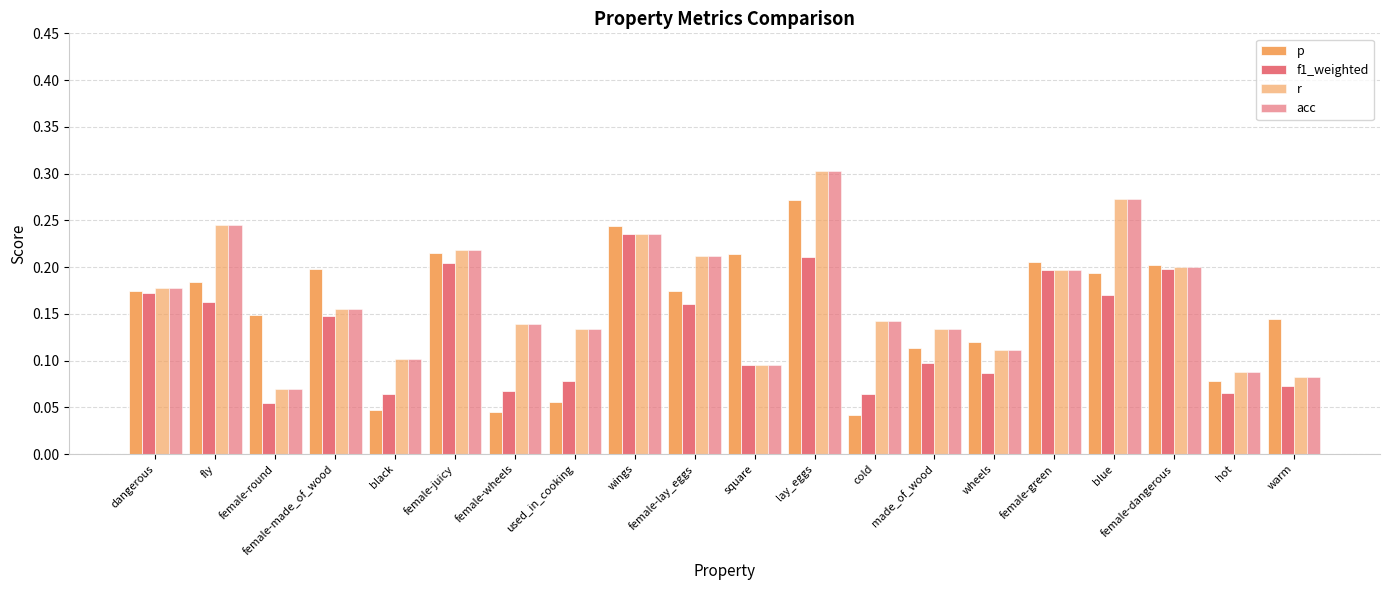

Reading right to left, extract all data points from this chart.

p: warm=0.1	hot=0.1	female-dangerous=0.2	blue=0.2	female-green=0.2	wheels=0.1	made_of_wood=0.1	cold=0.0	lay_eggs=0.3	square=0.2	female-lay_eggs=0.2	wings=0.2	used_in_cooking=0.1	female-wheels=0.0	female-juicy=0.2	black=0.0	female-made_of_wood=0.2	female-round=0.1	fly=0.2	dangerous=0.2
f1_weighted: warm=0.1	hot=0.1	female-dangerous=0.2	blue=0.2	female-green=0.2	wheels=0.1	made_of_wood=0.1	cold=0.1	lay_eggs=0.2	square=0.1	female-lay_eggs=0.2	wings=0.2	used_in_cooking=0.1	female-wheels=0.1	female-juicy=0.2	black=0.1	female-made_of_wood=0.1	female-round=0.1	fly=0.2	dangerous=0.2
r: warm=0.1	hot=0.1	female-dangerous=0.2	blue=0.3	female-green=0.2	wheels=0.1	made_of_wood=0.1	cold=0.1	lay_eggs=0.3	square=0.1	female-lay_eggs=0.2	wings=0.2	used_in_cooking=0.1	female-wheels=0.1	female-juicy=0.2	black=0.1	female-made_of_wood=0.2	female-round=0.1	fly=0.2	dangerous=0.2
acc: warm=0.1	hot=0.1	female-dangerous=0.2	blue=0.3	female-green=0.2	wheels=0.1	made_of_wood=0.1	cold=0.1	lay_eggs=0.3	square=0.1	female-lay_eggs=0.2	wings=0.2	used_in_cooking=0.1	female-wheels=0.1	female-juicy=0.2	black=0.1	female-made_of_wood=0.2	female-round=0.1	fly=0.2	dangerous=0.2